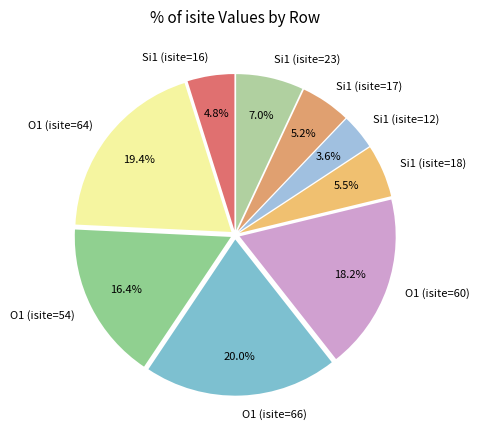

Is there any slice that represents more than half of the pie?

No